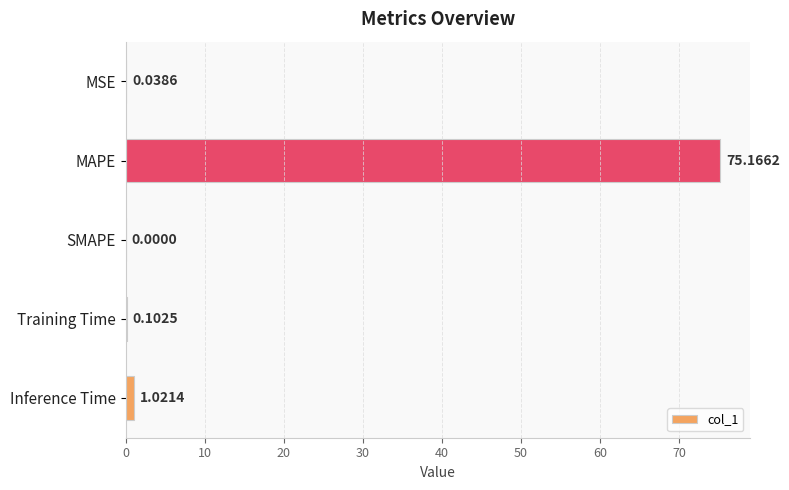

At which label is the value closest to 37?

Inference Time